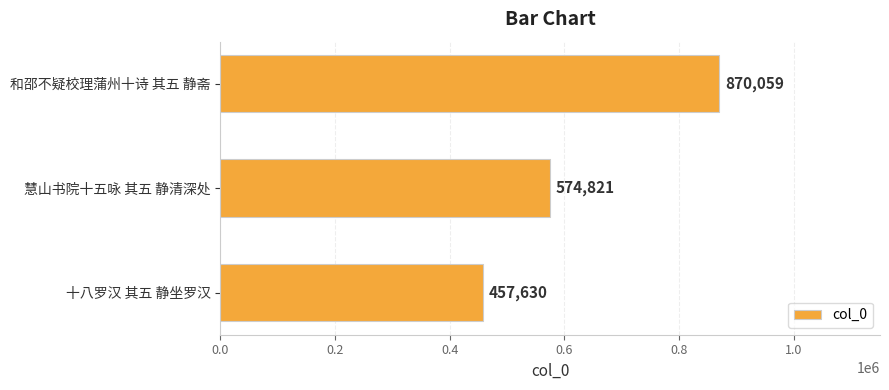

Rank the categories by value from lowest to highest.

十八罗汉 其五 静坐罗汉, 慧山书院十五咏 其五 静清深处, 和邵不疑校理蒲州十诗 其五 静斋